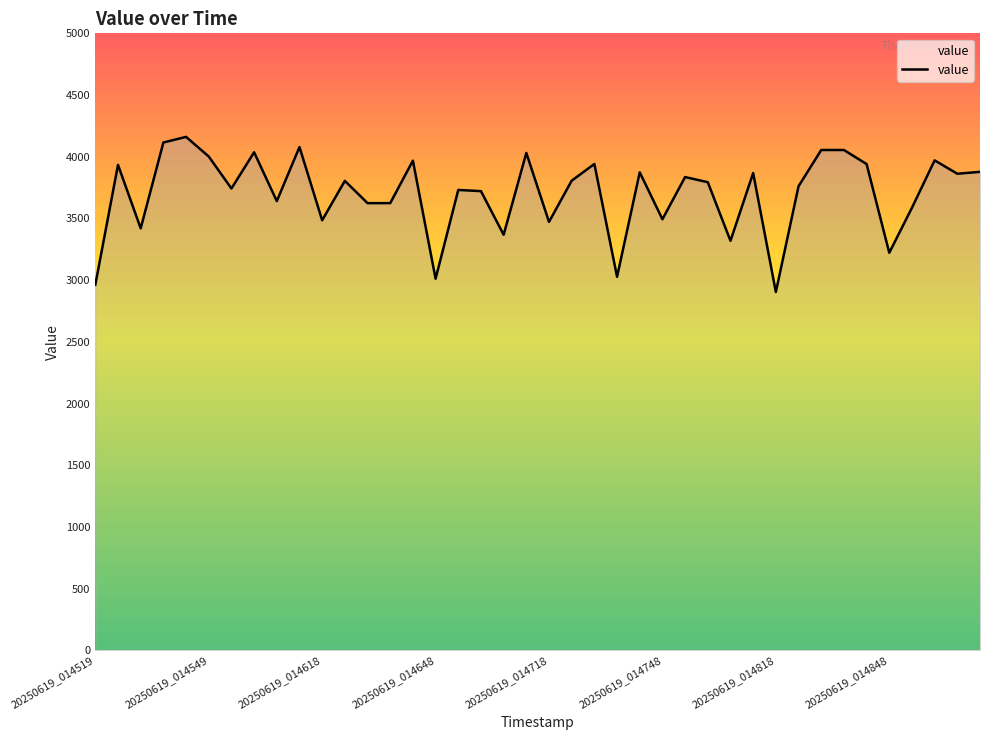

What is the smallest value displayed?

2904.2